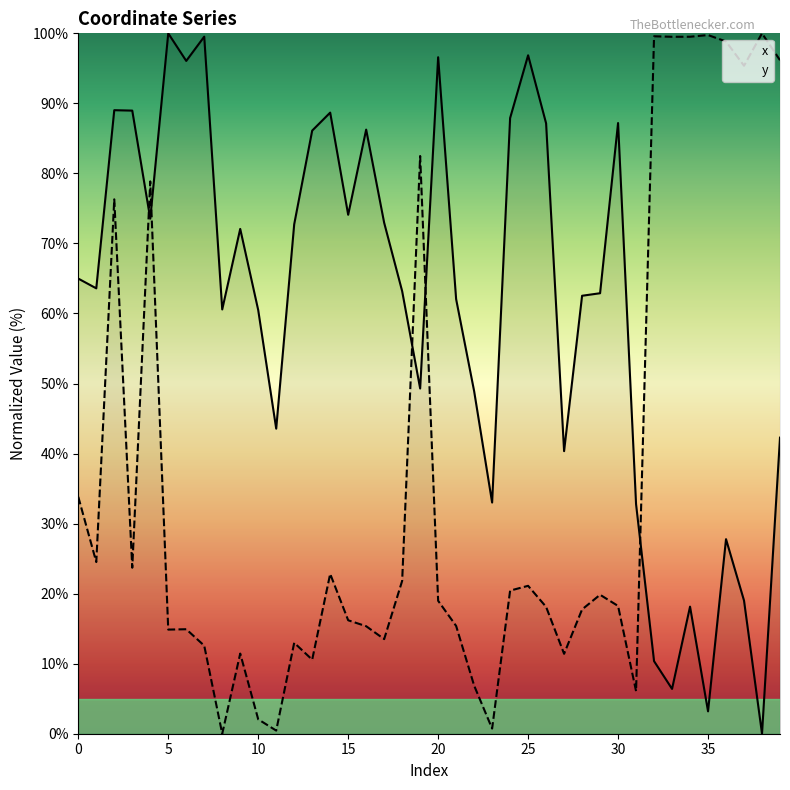

Reading left to right, list all the values displayed in this chart.

x: 0=65.0	1=63.6	2=89.0	3=89.0	4=73.5	5=100.0	6=96.1	7=99.5	8=60.6	9=72.1	10=60.5	11=43.6	12=72.7	13=86.1	14=88.7	15=74.1	16=86.3	17=73.0	18=63.2	19=49.3	20=96.6	21=62.0	22=48.9	23=33.0	24=87.9	25=96.9	26=87.2	27=40.3	28=62.5	29=62.9	30=87.2	31=32.8	32=10.4	33=6.4	34=18.1	35=3.2	36=27.8	37=19.0	38=0.0	39=42.3
y: 0=33.8	1=24.5	2=76.3	3=23.7	4=78.9	5=14.9	6=14.9	7=12.6	8=0.0	9=11.4	10=2.1	11=0.5	12=13.0	13=10.6	14=22.8	15=16.2	16=15.4	17=13.5	18=21.8	19=82.5	20=19.0	21=15.4	22=6.9	23=0.7	24=20.4	25=21.1	26=18.1	27=11.4	28=17.7	29=19.8	30=18.2	31=6.1	32=99.6	33=99.5	34=99.5	35=99.8	36=98.8	37=95.4	38=100.0	39=96.2